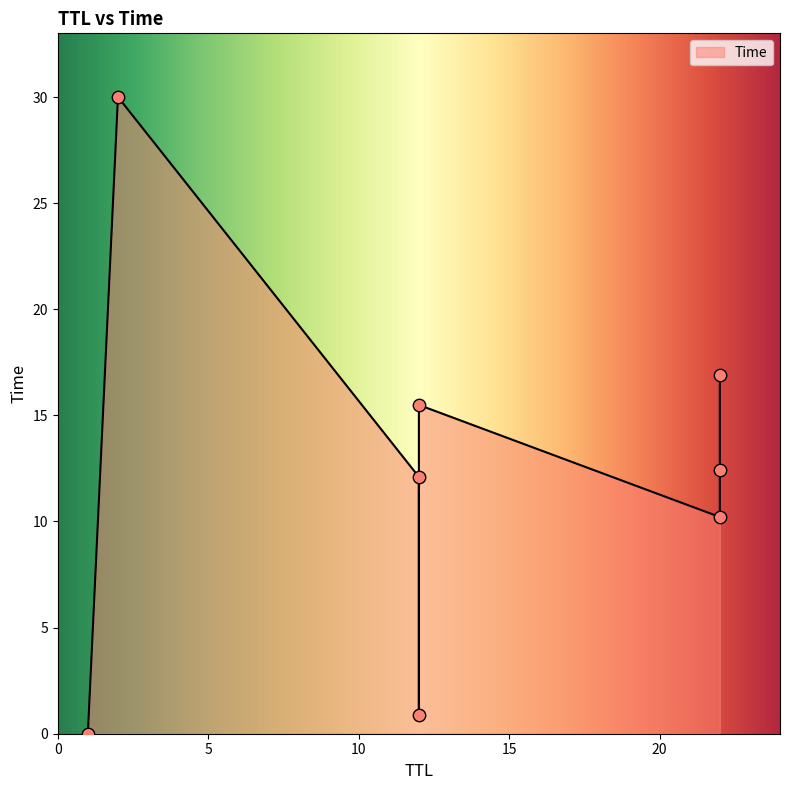

Approximately how many times larger is the value at 22 compared to 12?

1.0